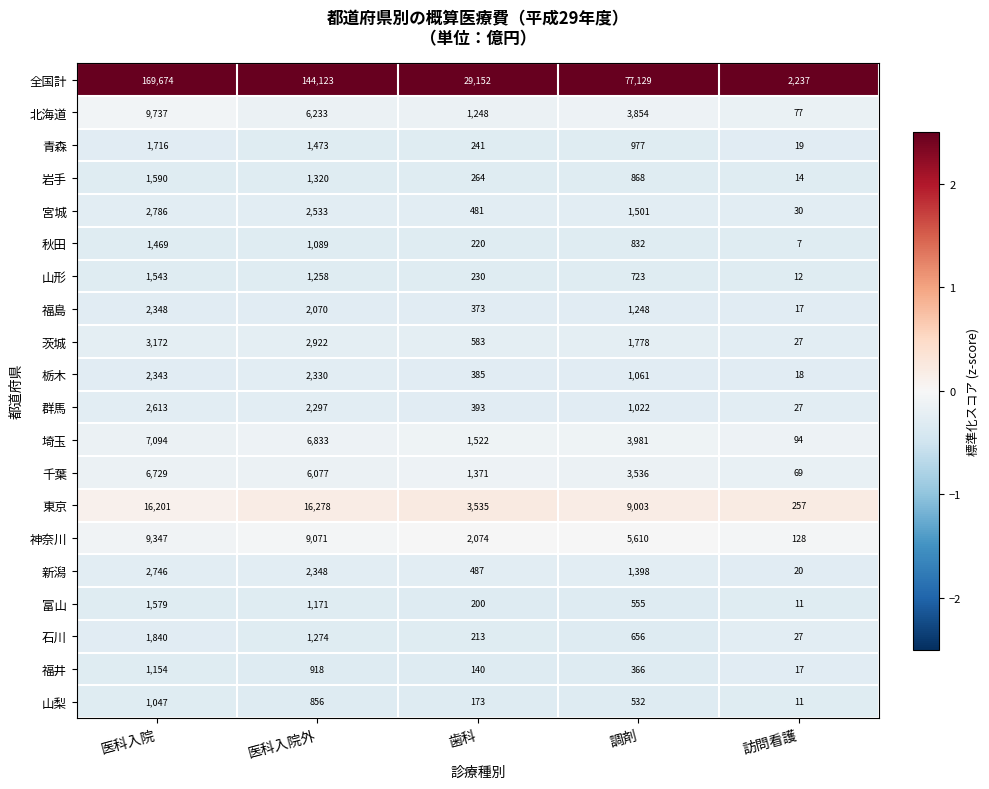

At 医科入院外, list the series in order from largest to smallest.

全国計, 東京, 神奈川, 埼玉, 北海道, 千葉, 茨城, 宮城, 新潟, 栃木, 群馬, 福島, 青森, 岩手, 石川, 山形, 富山, 秋田, 福井, 山梨